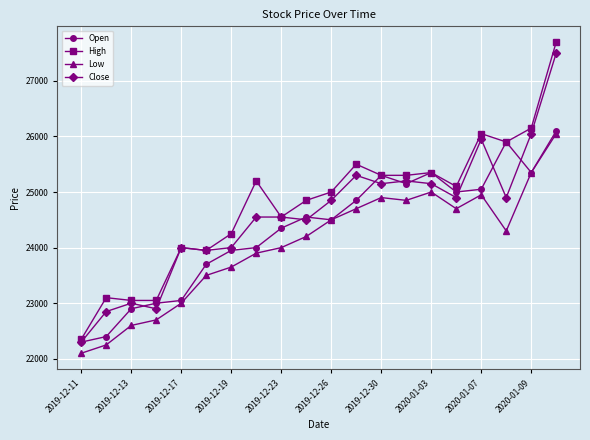

Count the number of categories in the chart.

20